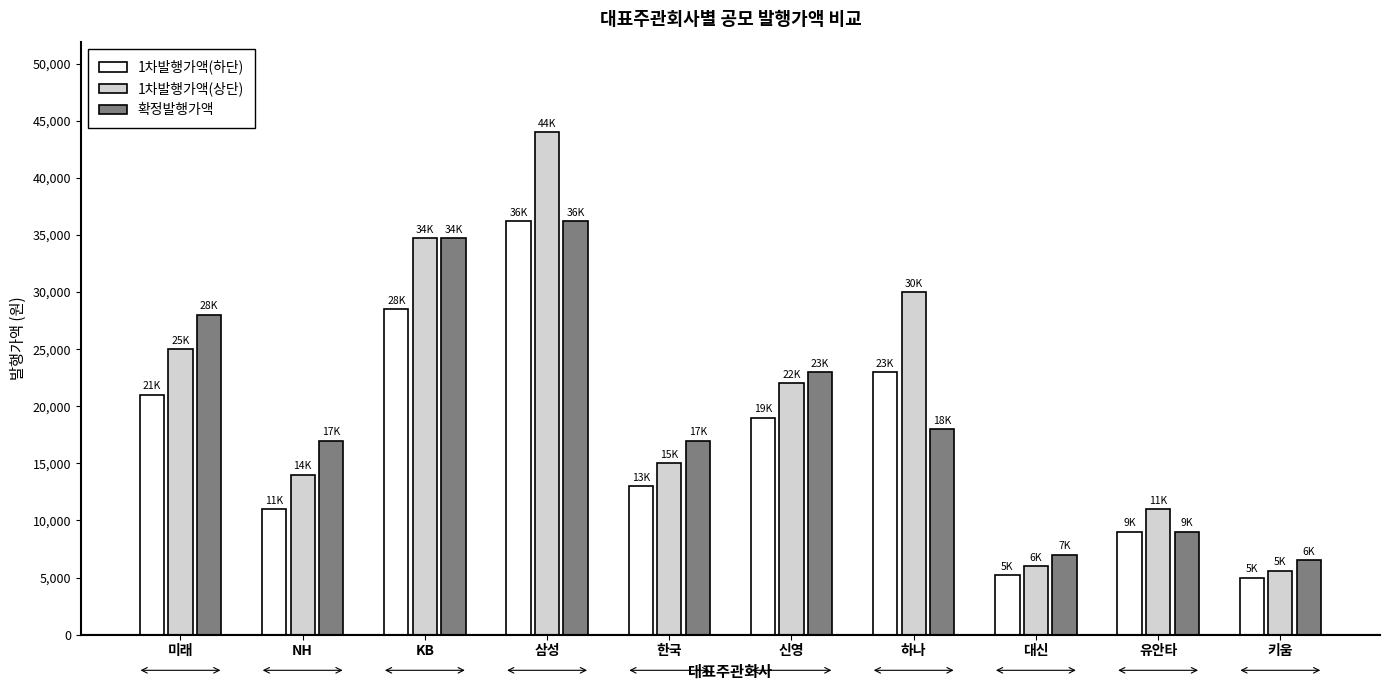

How many data points in 1차발행가액(상단) are less than 22000?

5